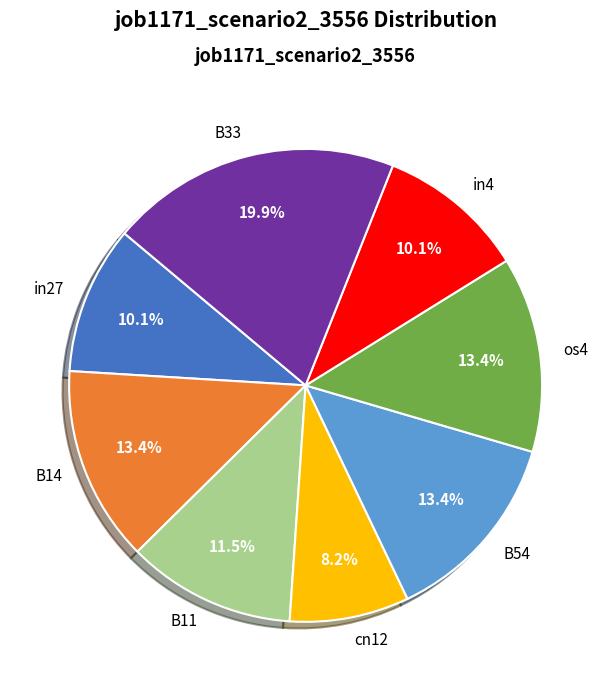

Between in4 and B14, which is larger?

B14